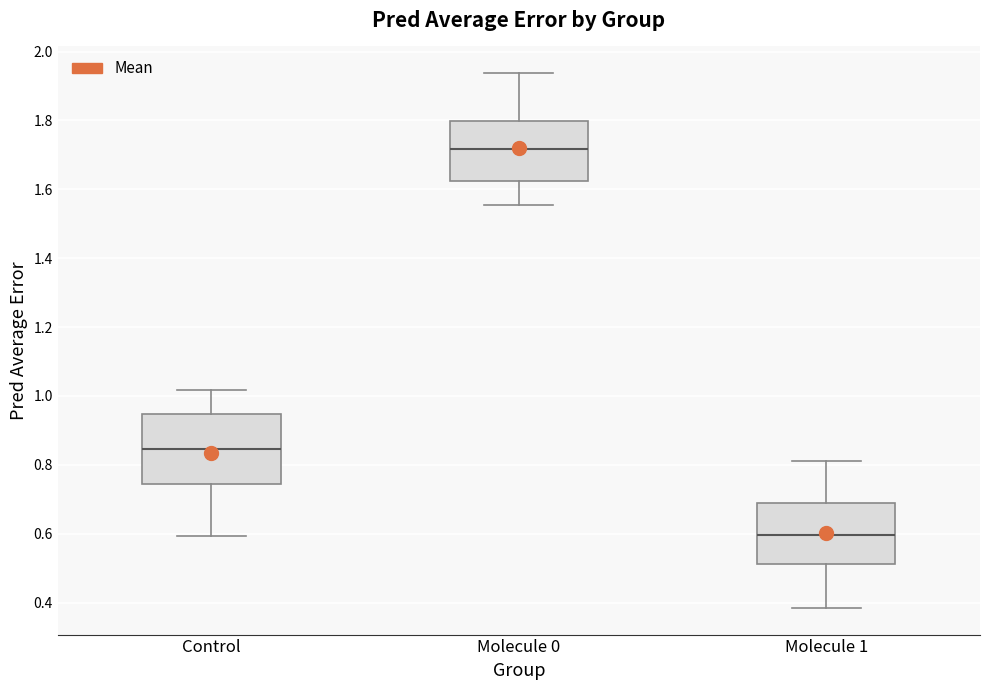

Reading left to right, read every box against the y-axis: the position of its median line, the range the box covers, and the ends of its whiskers. The values are not printed on the chart, so give them approximately, as read against the axis.

Control: median 0.84, box 0.74 to 0.94, whiskers 0.60 to 1.02
Molecule 0: median 1.72, box 1.62 to 1.80, whiskers 1.56 to 1.94
Molecule 1: median 0.60, box 0.52 to 0.70, whiskers 0.38 to 0.82